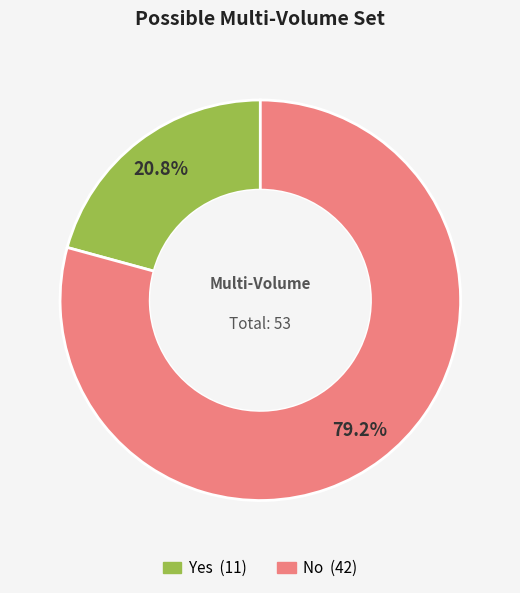

True or false: Yes accounts for 21% of the total.

True